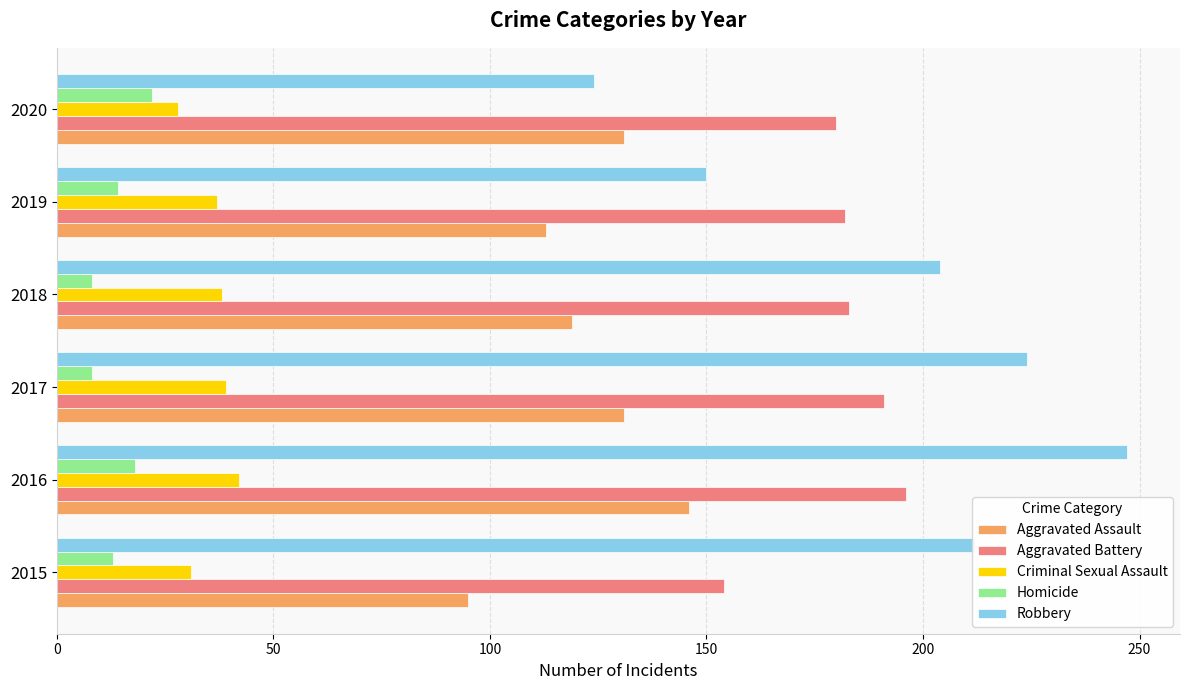

Is the value of Aggravated Assault at 2015 greater than the value of Homicide at 2018?

Yes